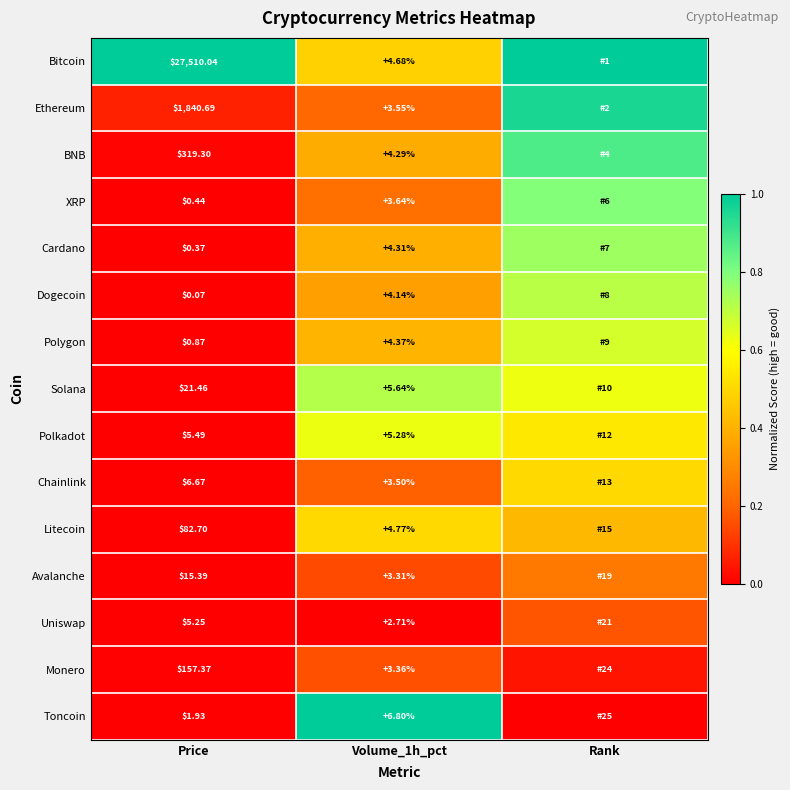

Between Price and Volume_1h_pct, which is larger?

Price